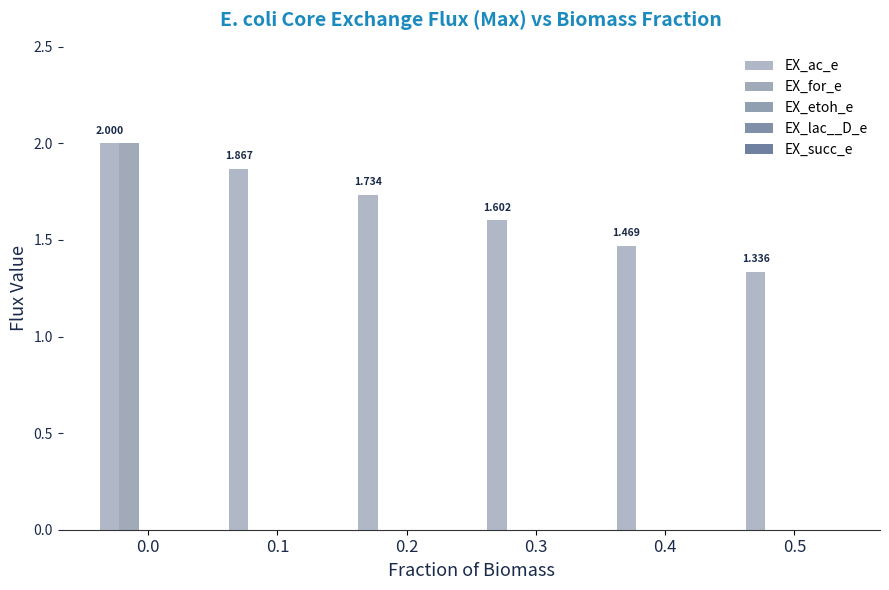

What is the total value across all series at 0.3?

1.6